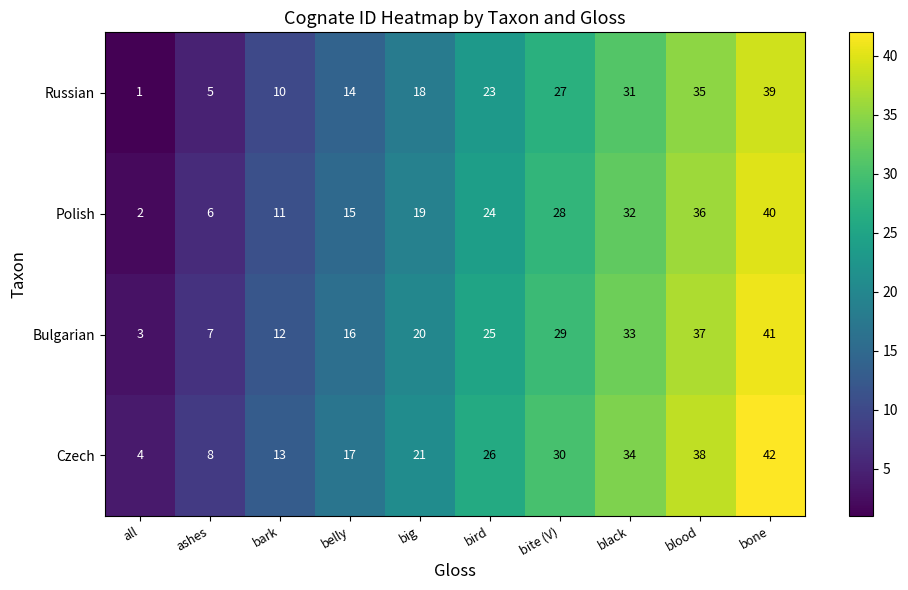

What is the difference between the highest and lowest values at all?

3